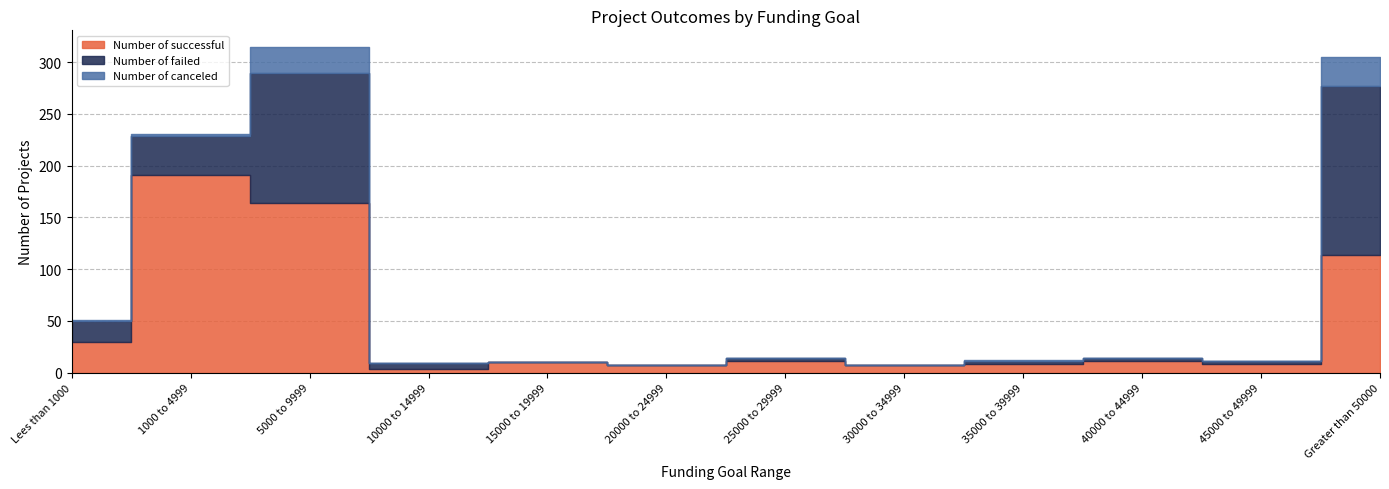

True or false: Number of canceled and Number of successful cross at least once.

False